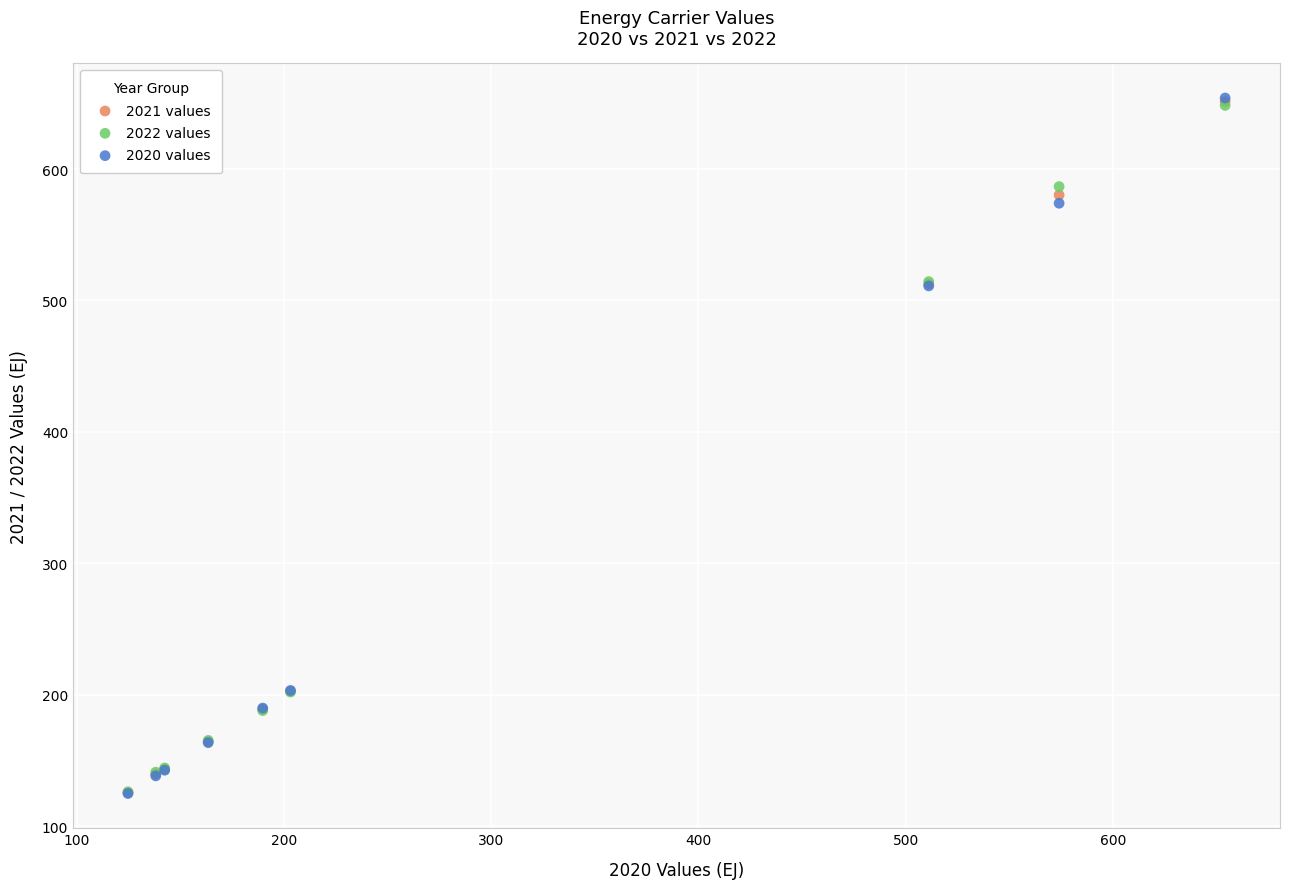

What are all the series names shown in the legend?

2021 values, 2022 values, 2020 values